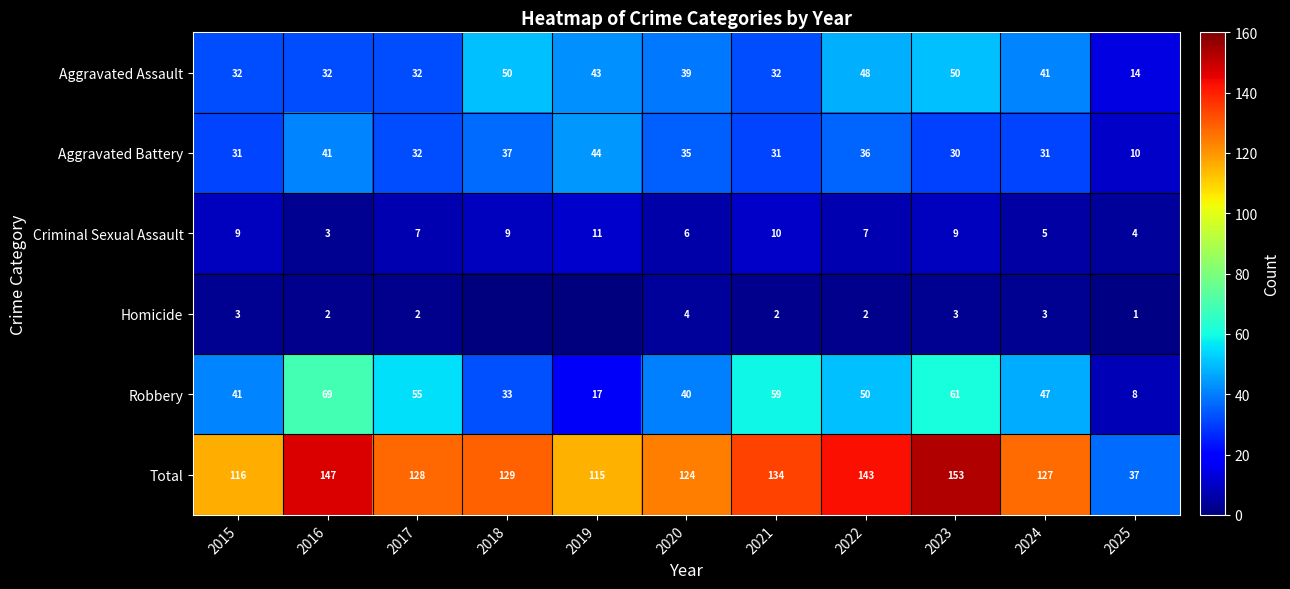

Read the Criminal Sexual Assault value at 2023.

9